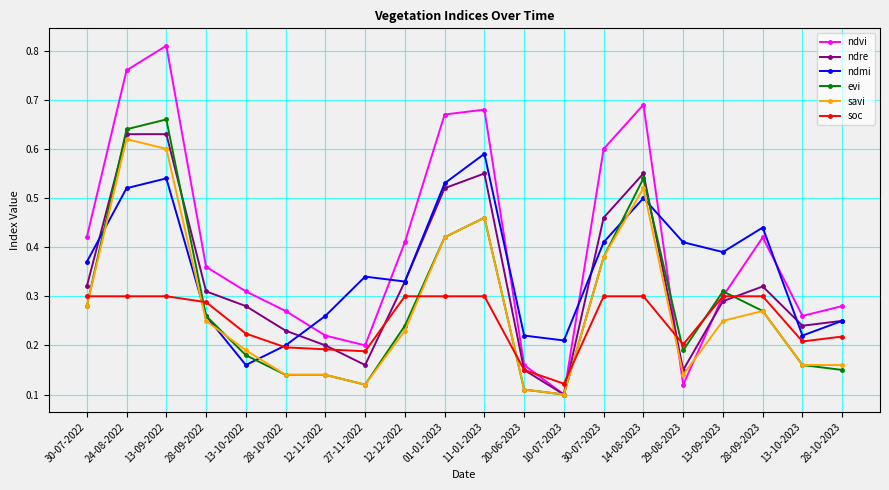

True or false: savi has a value of 0.2 at 28-09-2022.

True